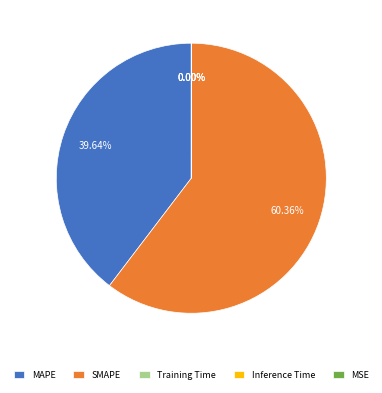

Which has a higher value, MAPE or SMAPE?

SMAPE